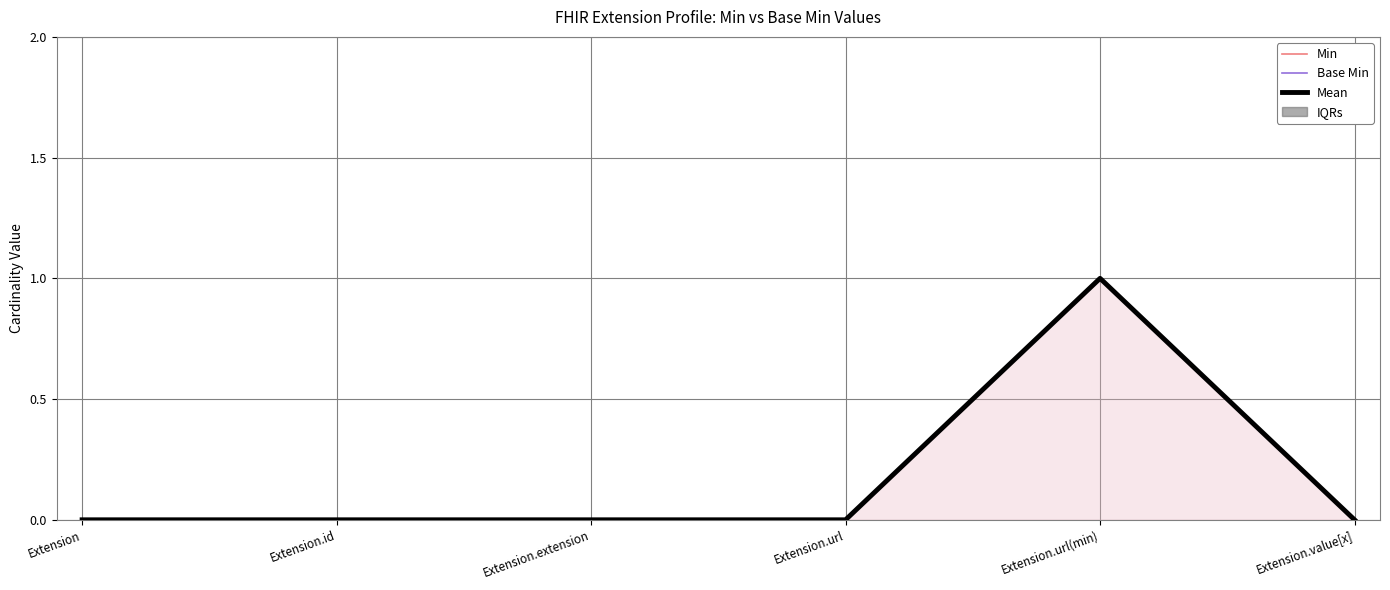

What position from the right is Extension.extension?

4